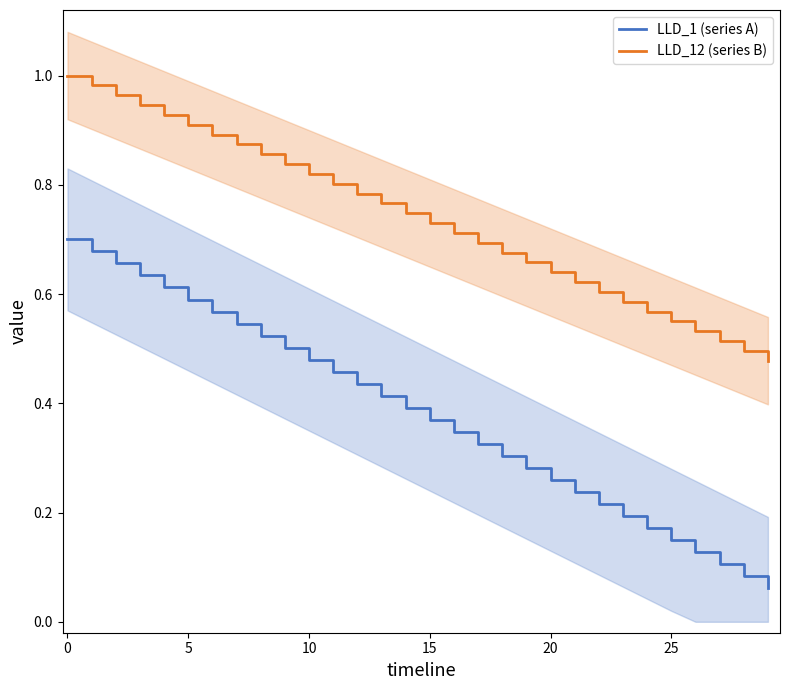

What is the value of the LLD_12 (series B) point at the 7th from the left?

0.9